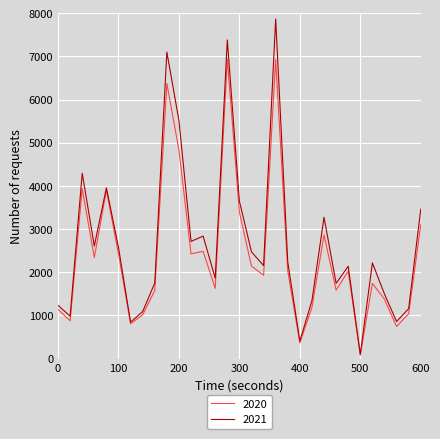

Rank the series by their maximum value, from lowest to highest.

2020, 2021